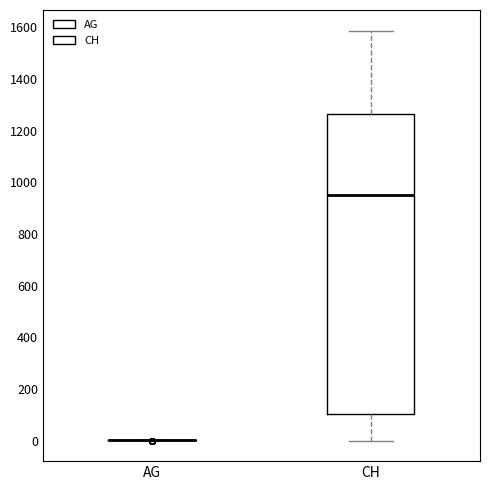

Where is the lower edge of the box for CH on the y-axis? The values are not printed on the chart, so give them approximately, as read against the axis.

100